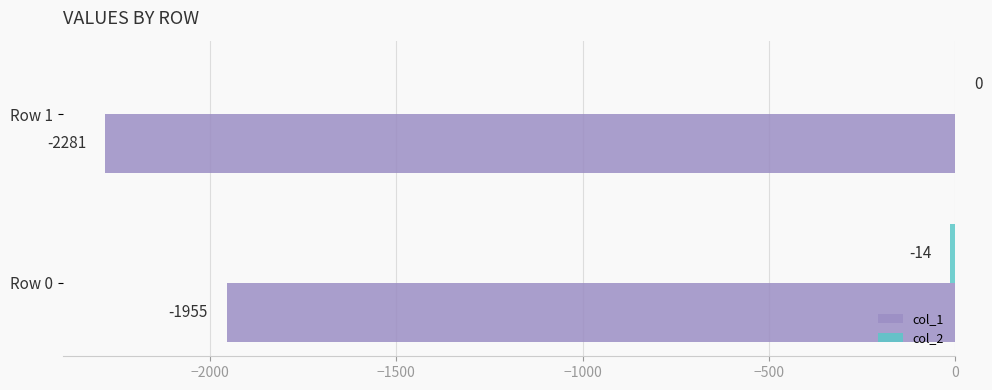

At which category is the sum across all series the highest?

Row 0